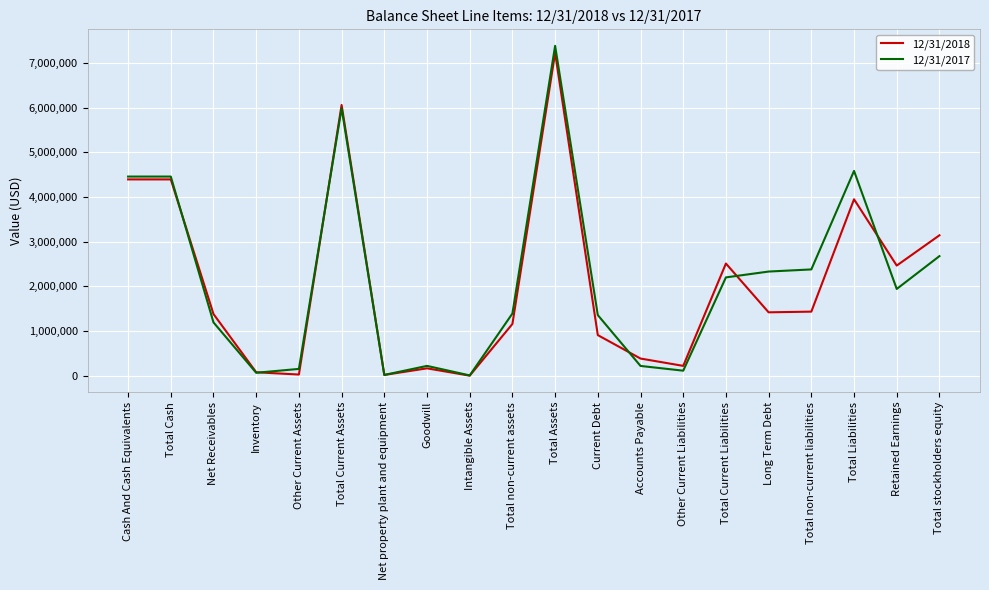

At Long Term Debt, list the series in order from smallest to largest.

12/31/2018, 12/31/2017